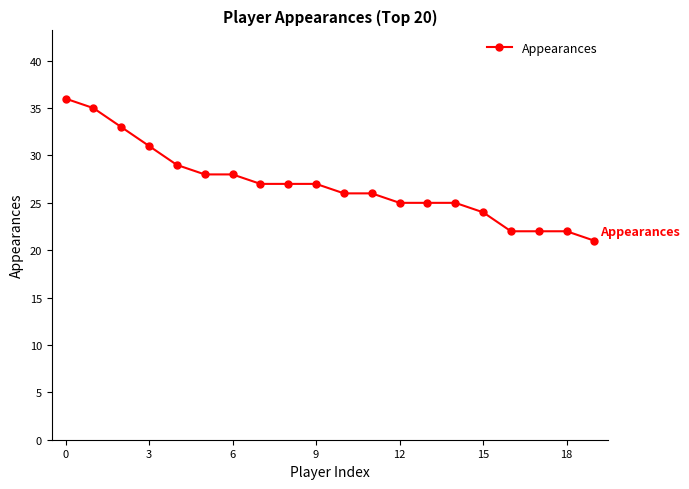

What is the value of the 17th point from the left?

22